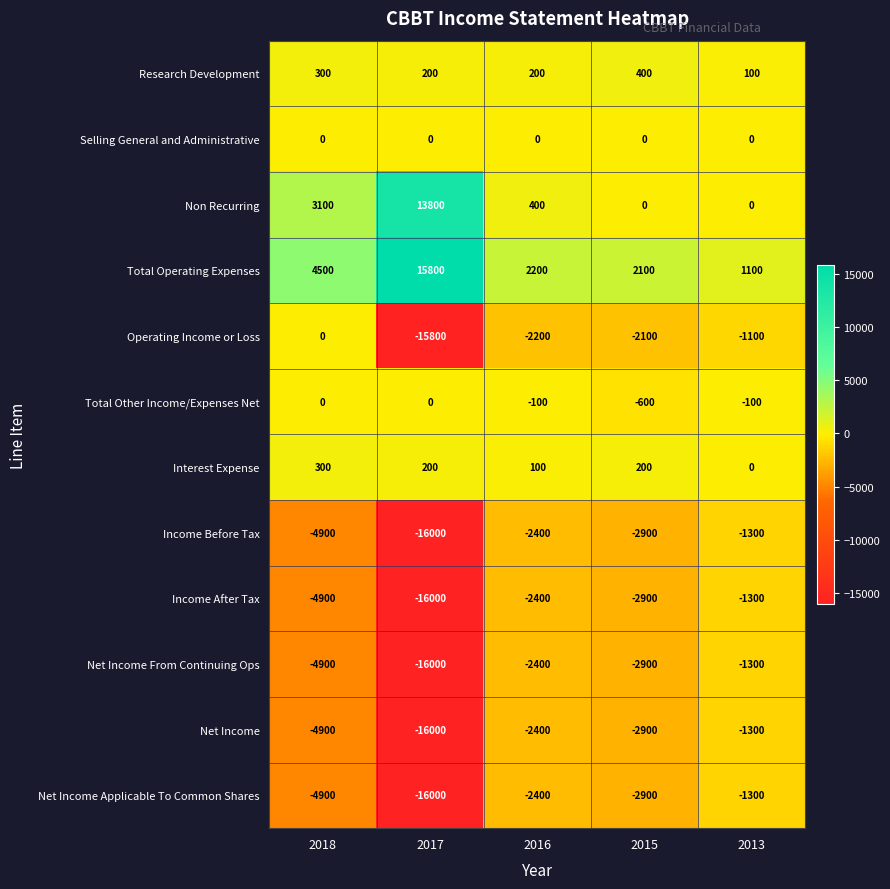

List the labels in order of Total Operating Expenses value, largest first.

2017, 2018, 2016, 2015, 2013